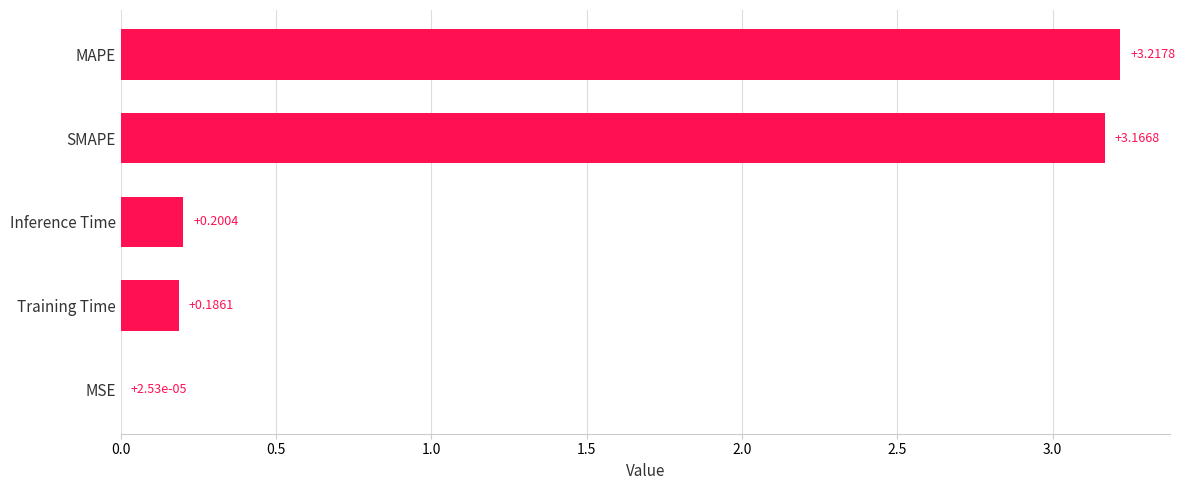

What is the sum of the values at Inference Time and Training Time?

0.4